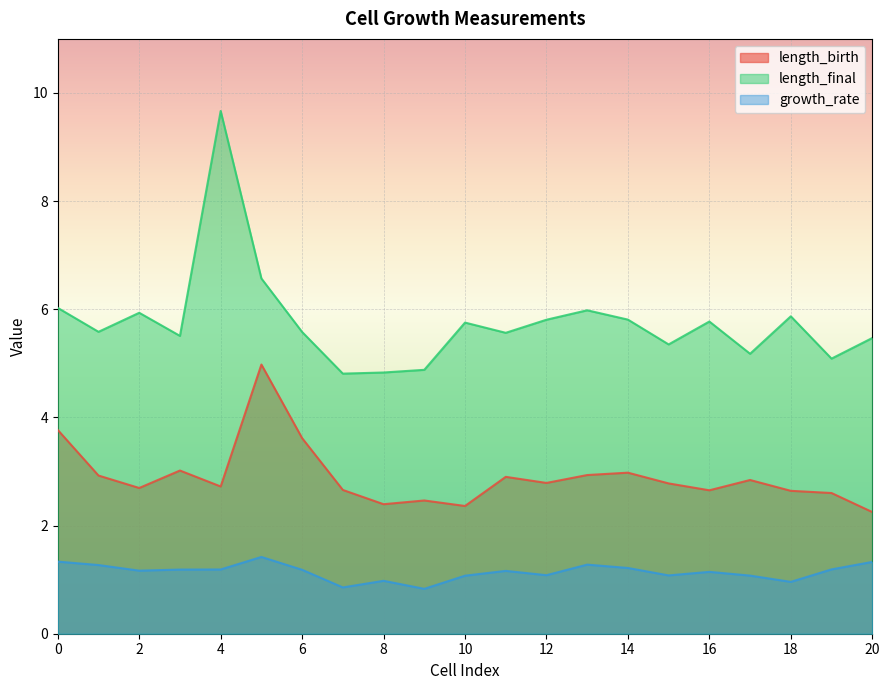

Reading left to right, what are all the values shown in this chart?

length_birth: 3.8	2.9	2.7	3.0	2.7	5.0	3.6	2.7	2.4	2.5	2.4	2.9	2.8	2.9	3.0	2.8	2.7	2.8	2.6	2.6	2.3
length_final: 6.0	5.6	5.9	5.5	9.7	6.6	5.6	4.8	4.8	4.9	5.8	5.6	5.8	6.0	5.8	5.3	5.8	5.2	5.9	5.1	5.5
growth_rate: 1.3	1.3	1.2	1.2	1.2	1.4	1.2	0.9	1.0	0.8	1.1	1.2	1.1	1.3	1.2	1.1	1.1	1.1	1.0	1.2	1.3